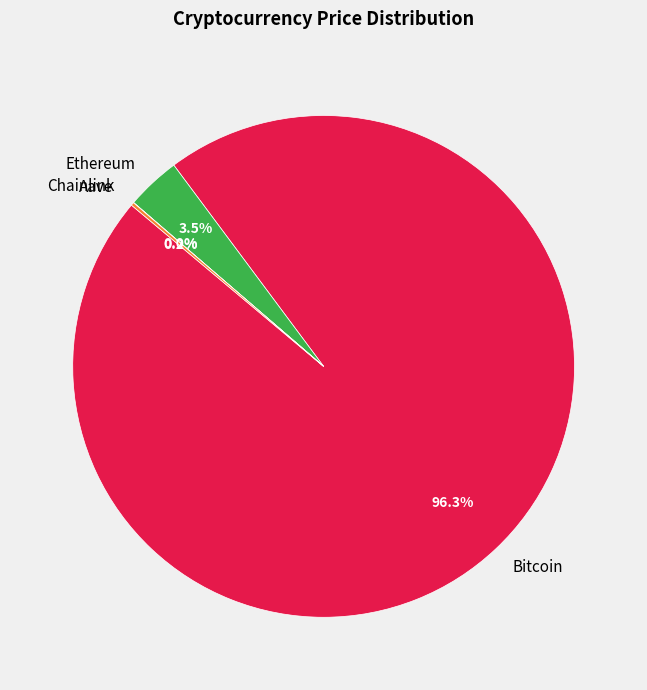

Does Ethereum represent more than half of the total?

No